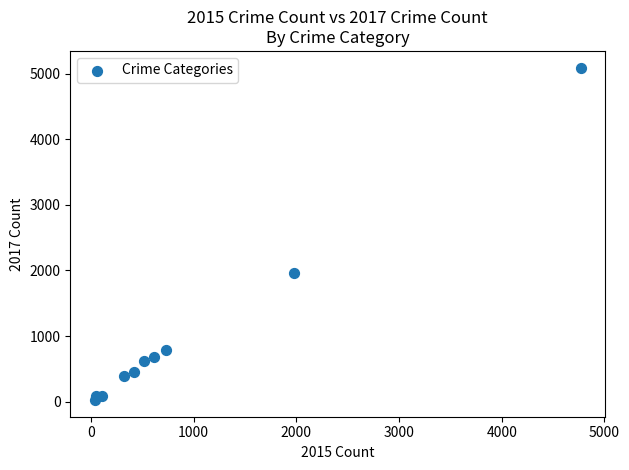

What is the average X value?

954